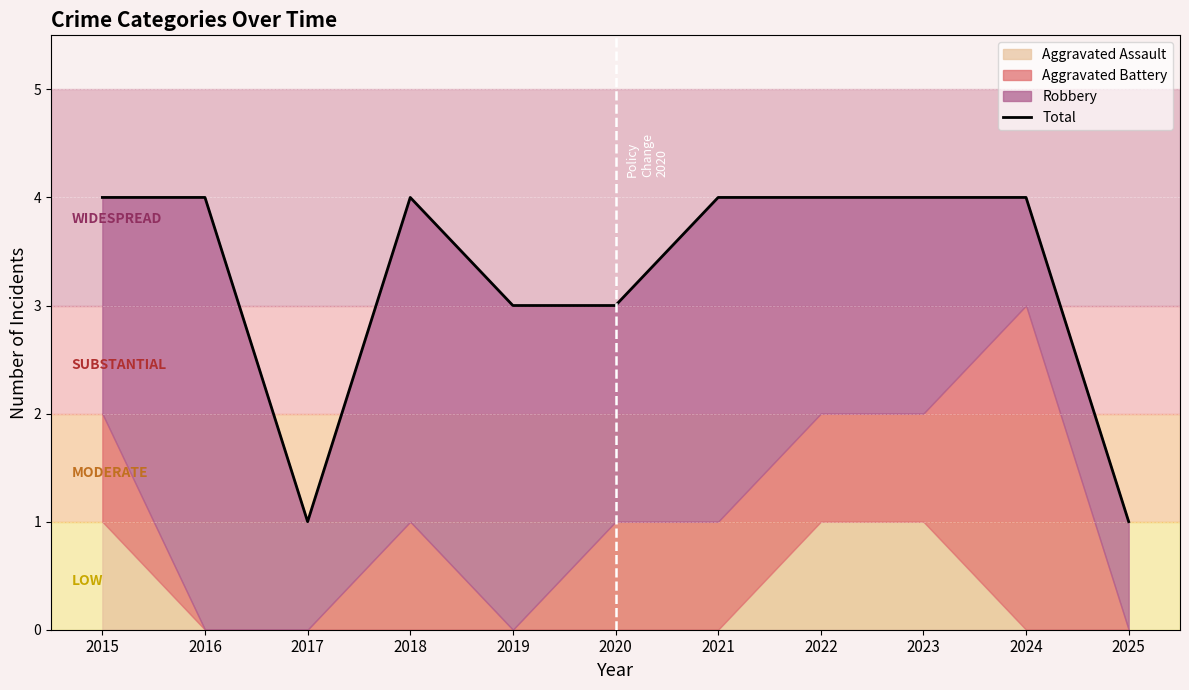

True or false: the data shows 7 at 2024.

False